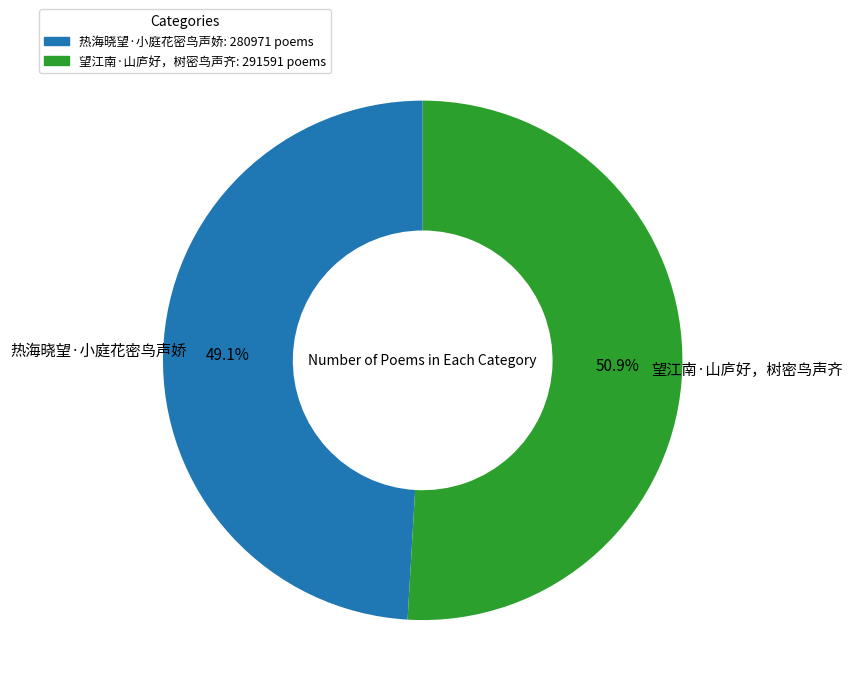

Which has a higher value, 望江南·山庐好，树密鸟声齐 or 热海晓望·小庭花密鸟声娇?

望江南·山庐好，树密鸟声齐